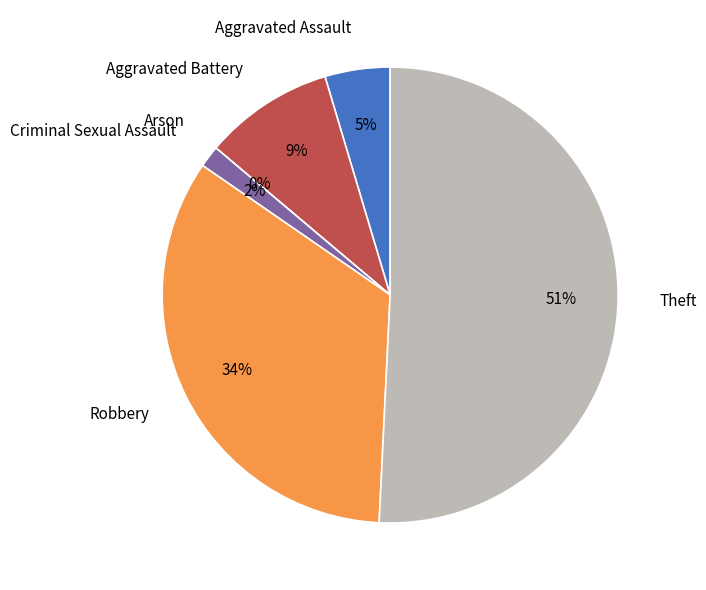

What is the ratio of the value at Theft to the value at Criminal Sexual Assault?

33.0